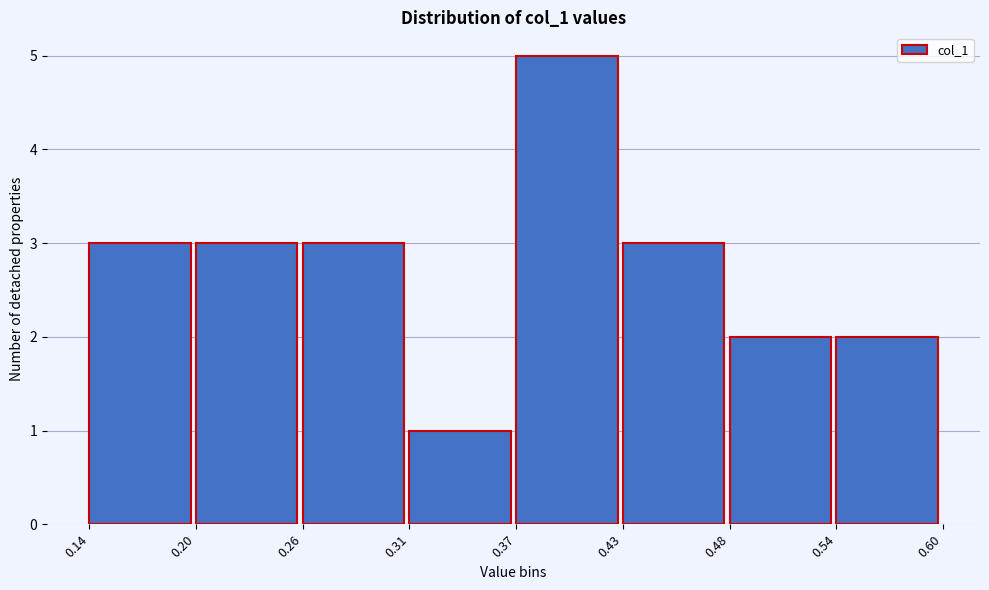

Reading left to right, list every bar in this chart as the range it spans on the x-axis followed by its height. The values are not printed on the chart, so give them approximately, as read against the axis.

0.14 to 0.20: 3
0.20 to 0.26: 3
0.26 to 0.31: 3
0.31 to 0.37: 1
0.37 to 0.43: 5
0.43 to 0.48: 3
0.48 to 0.54: 2
0.54 to 0.60: 2